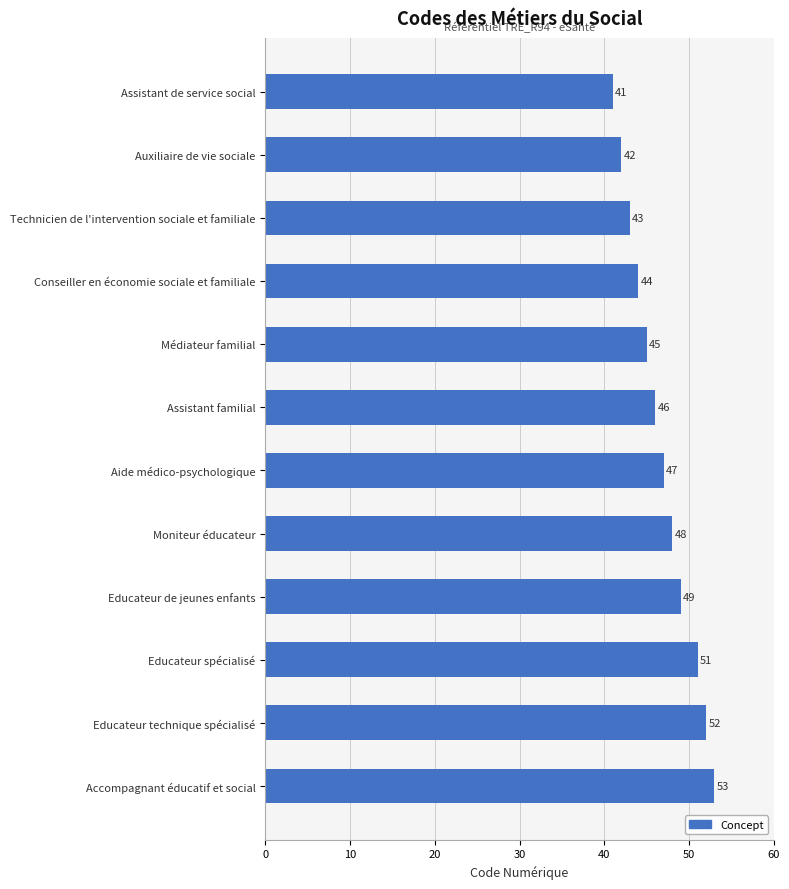

The value at Aide médico-psychologique is 47. True or false?

True